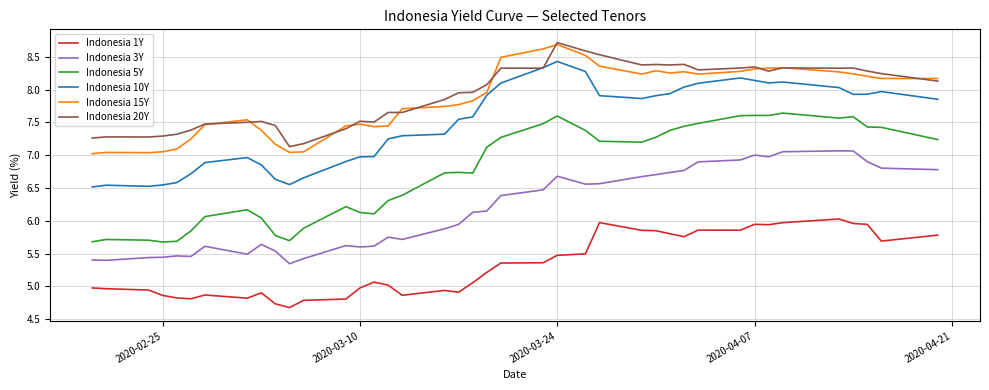

Which series has the widest spread of values?

Indonesia 5Y